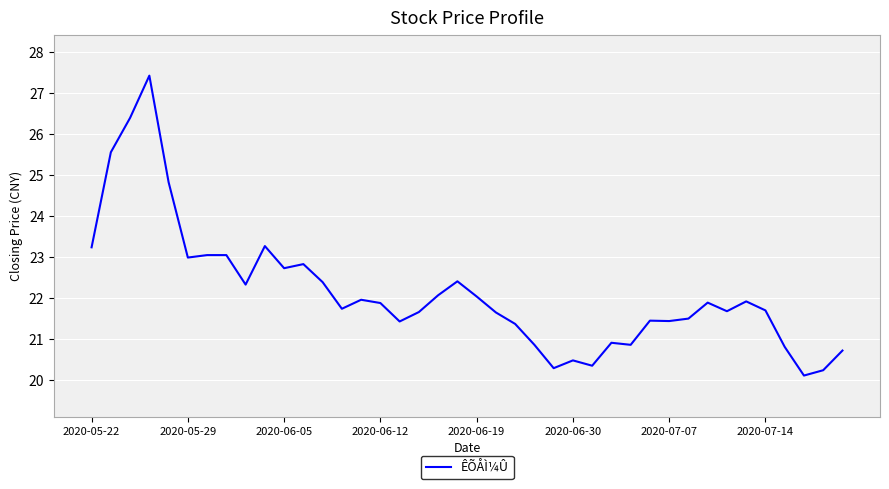

What is the sum of all values?

885.5